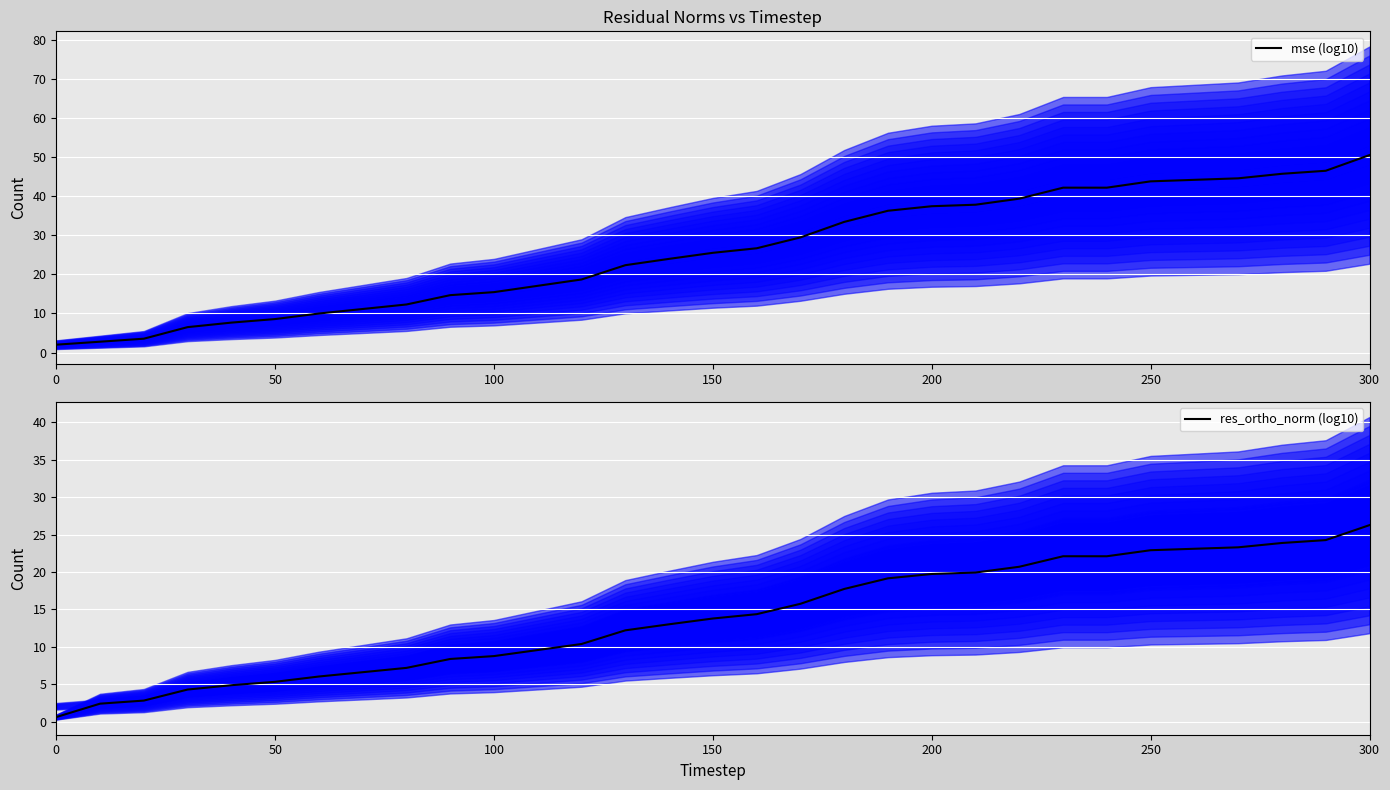

The value of mse (log10) at 250 is 43.8. True or false?

True